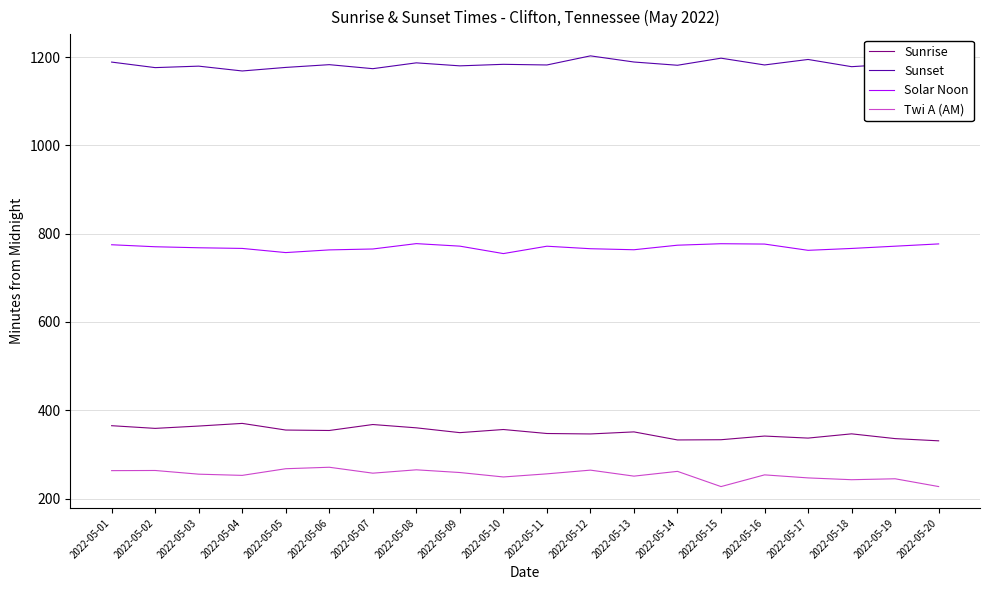

How many series are shown in this chart?

4